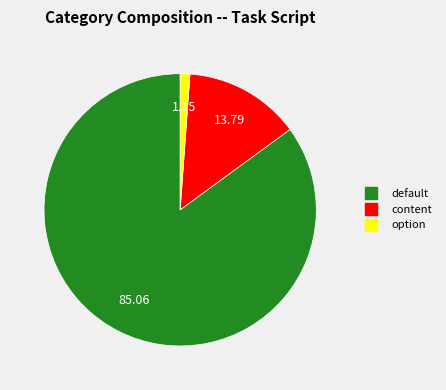

Which has a higher value, content or option?

content